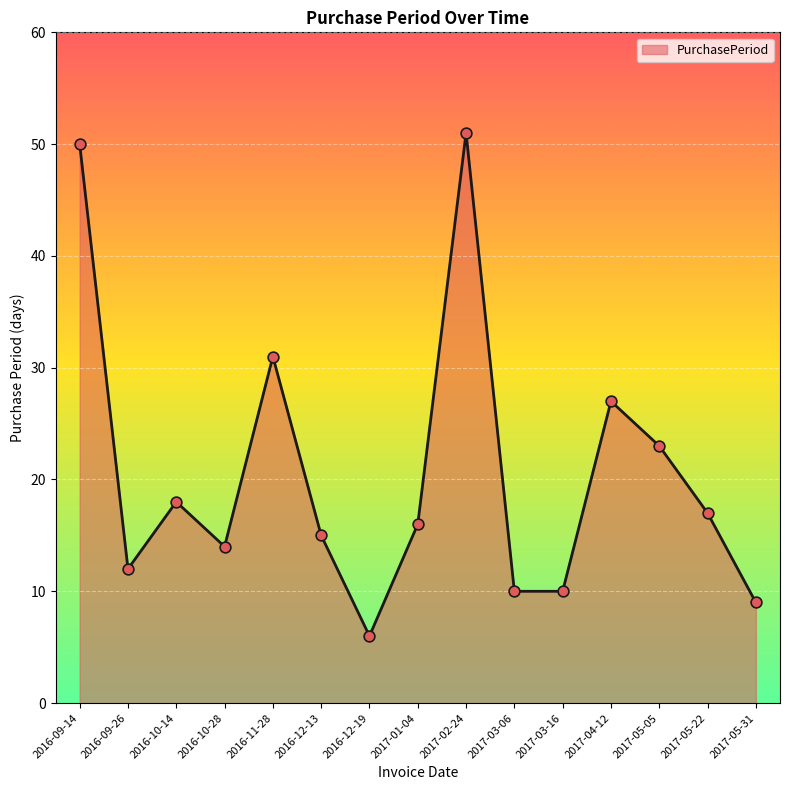

What is the change in value from 2017-02-24 to 2017-03-06?

-41